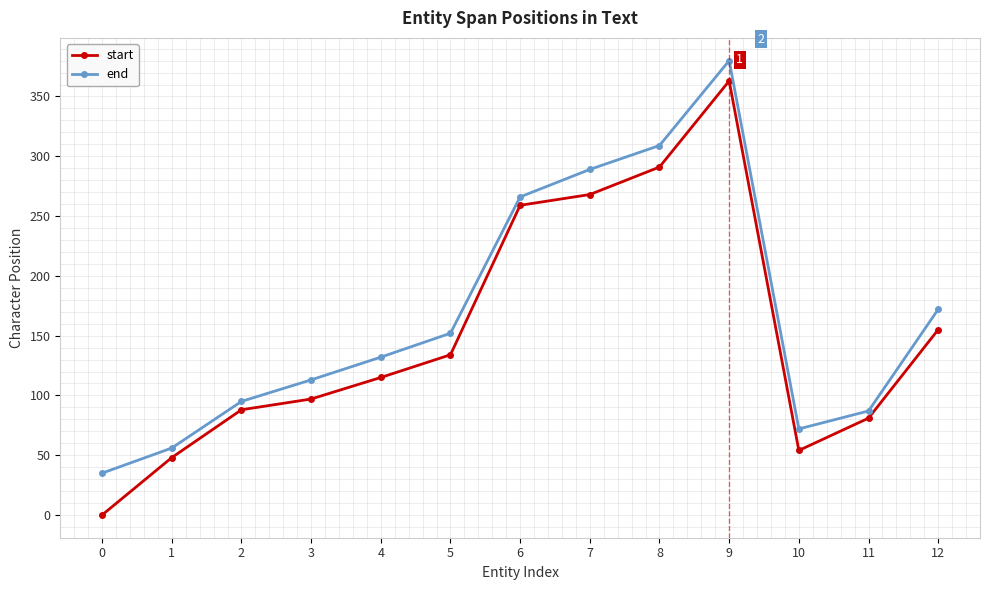

Which category has the highest value across all series?

9